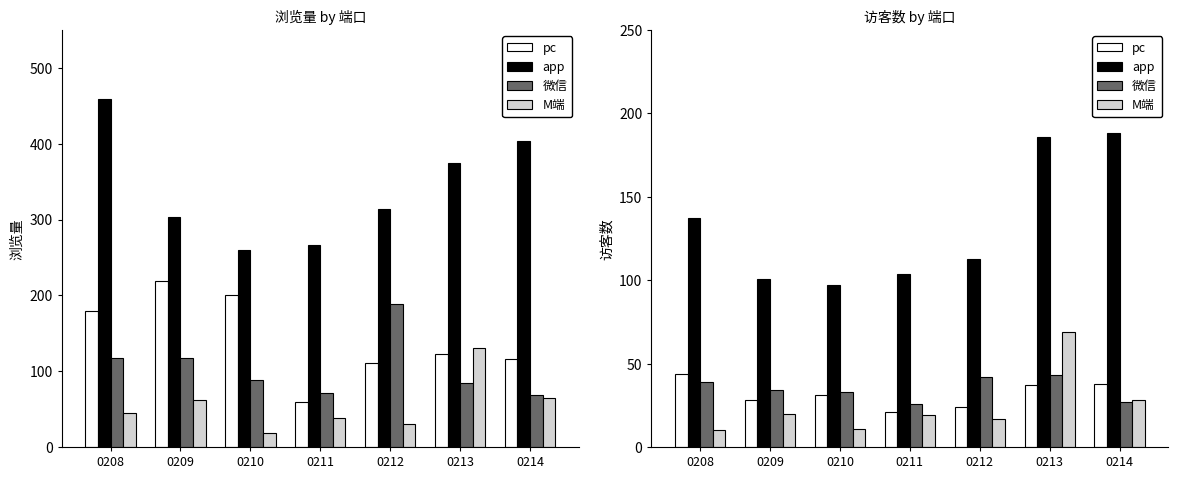

True or false: app has a value of 113 at 0212.

True